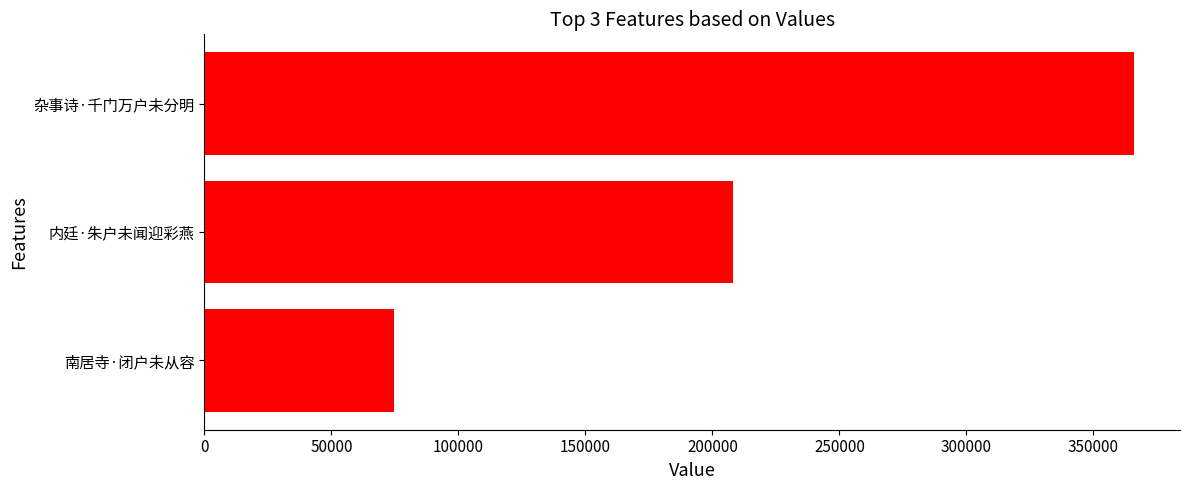

The chart shows a value of 74733 at 南居寺·闭户未从容. True or false?

True